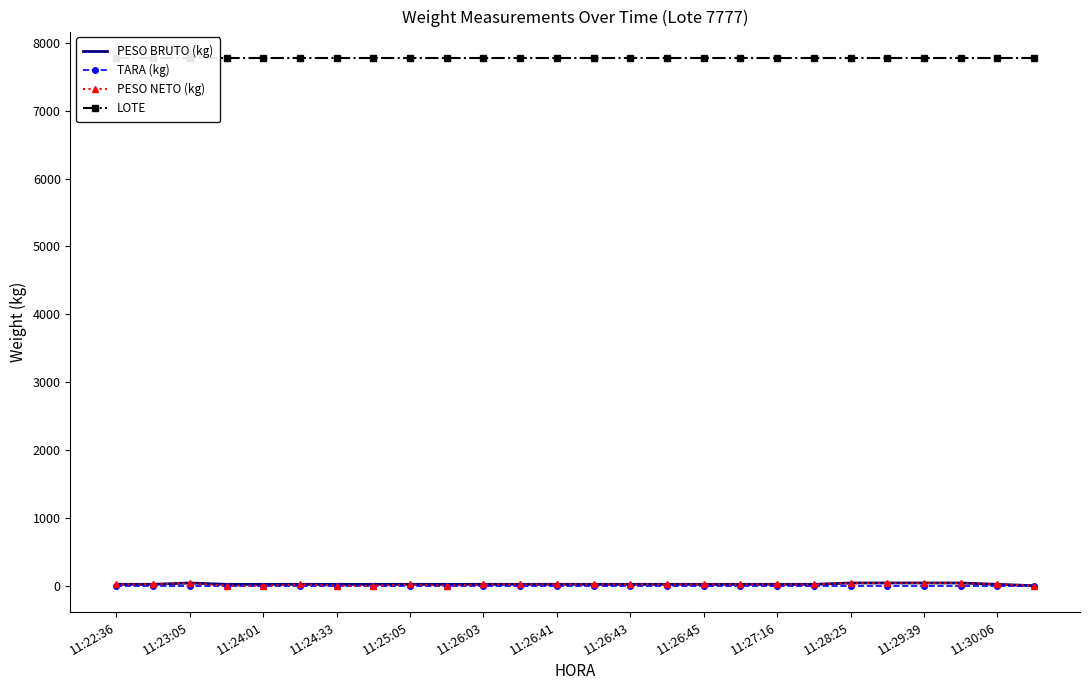

Does the chart have visible grid lines?

No